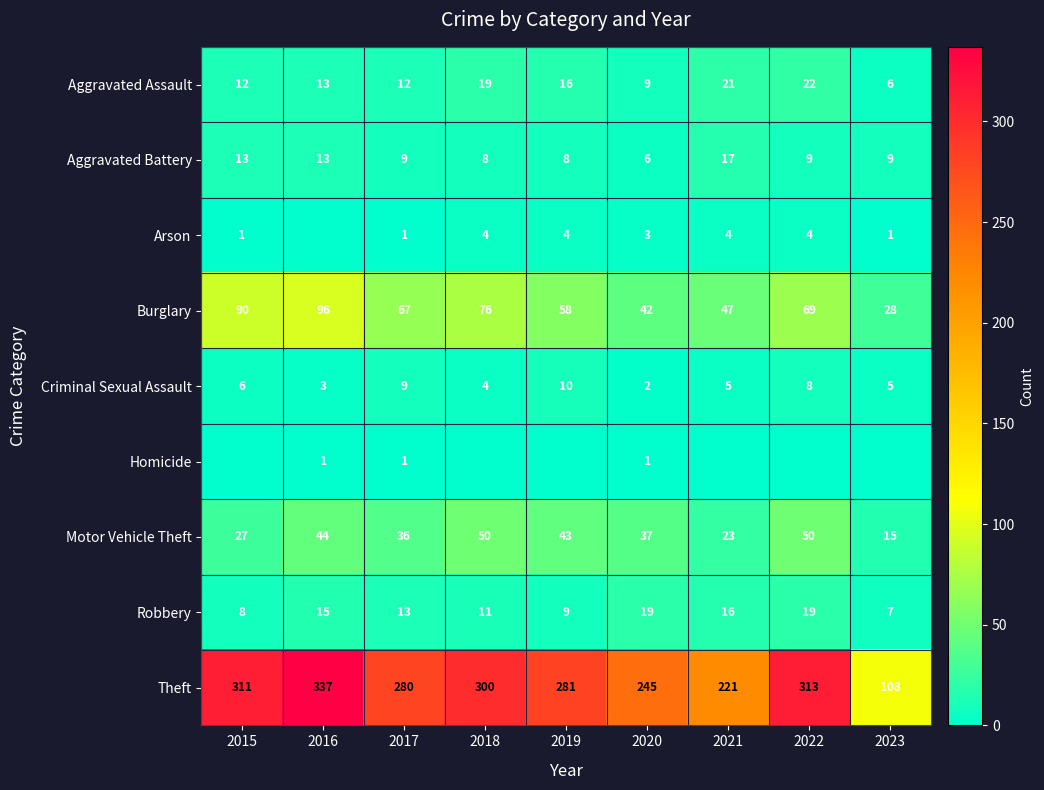

At which category is the sum across all series the highest?

2016